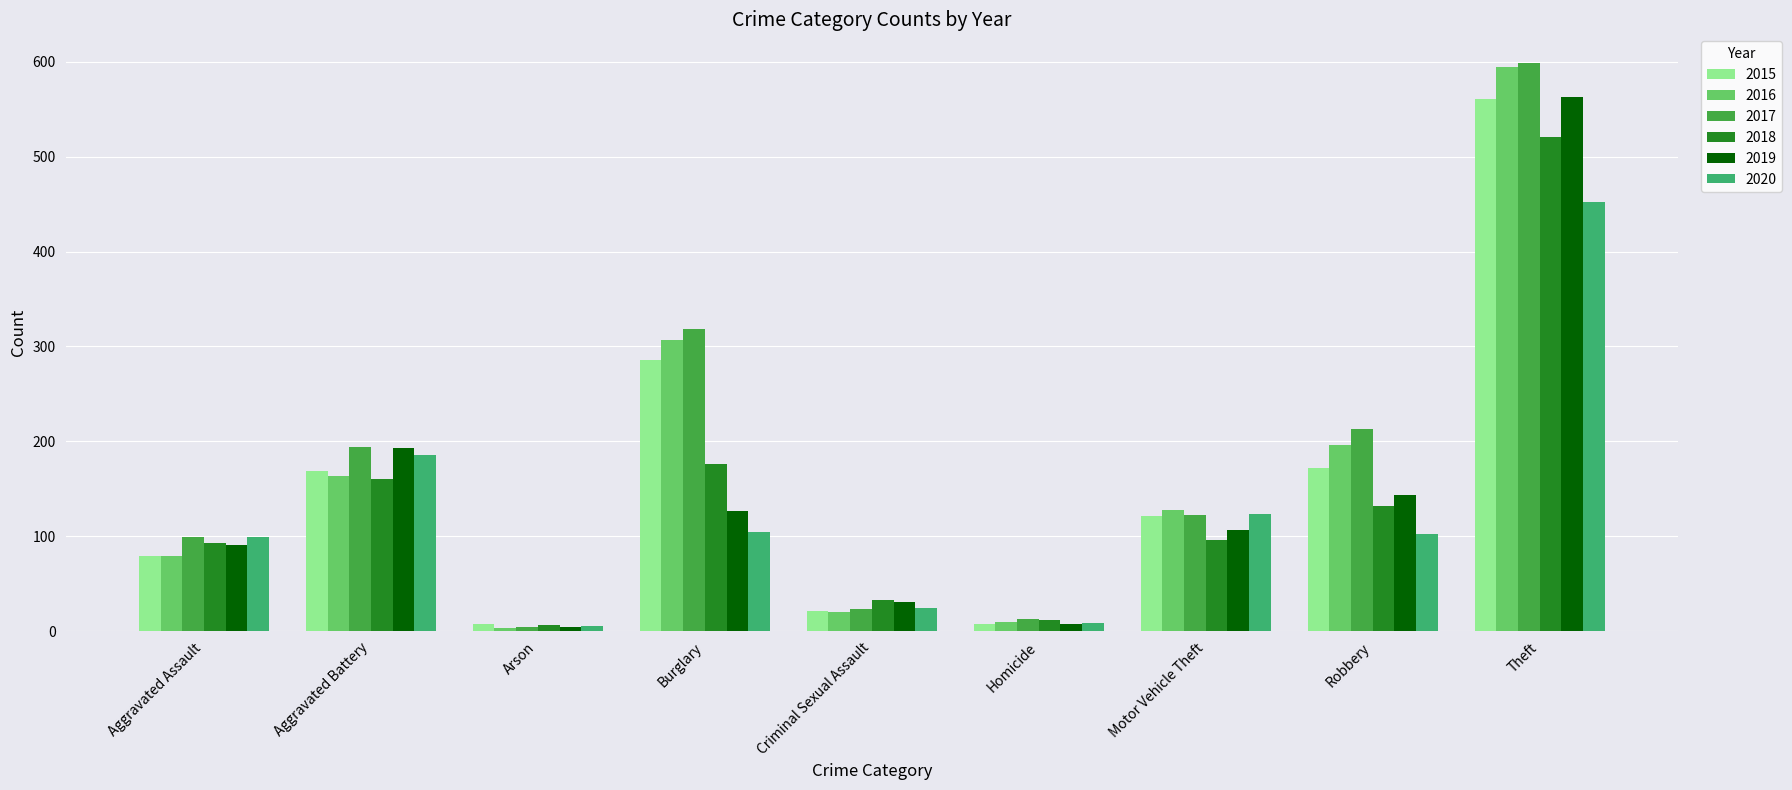

What is the difference between the maximum and minimum values in the 2018 series?

515